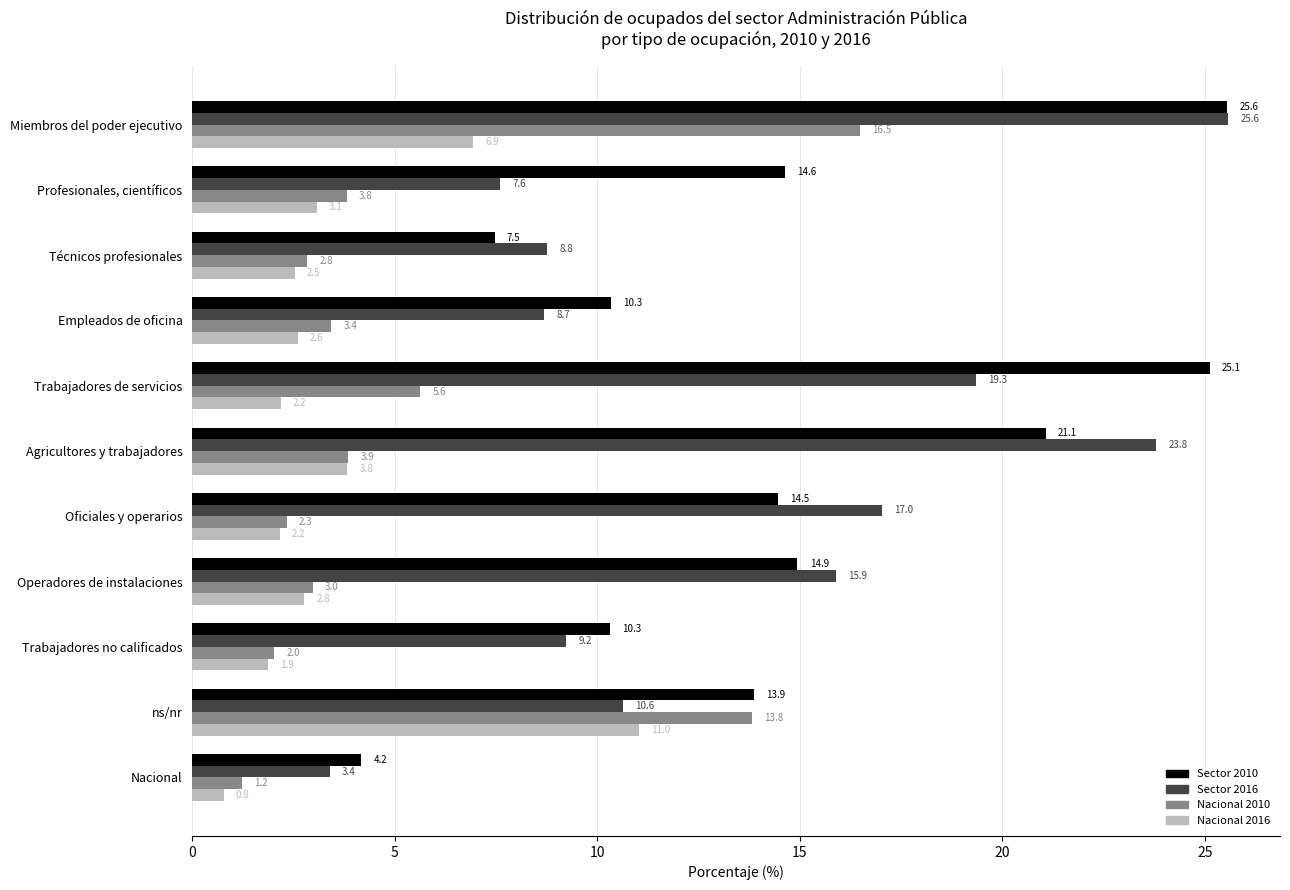

At which label is Nacional 2016 closest to 5?

Agricultores y trabajadores